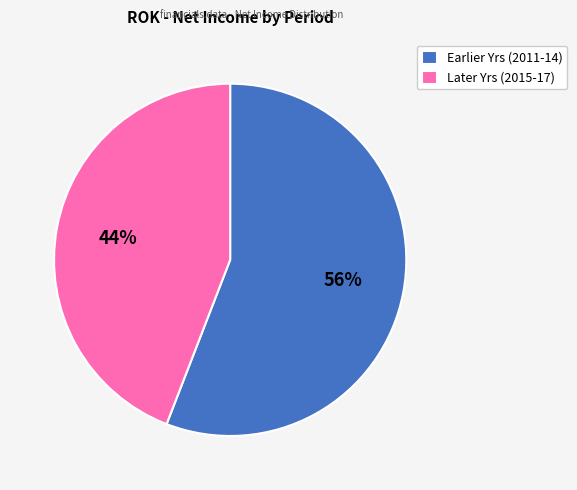

To the nearest percent, what is the difference between the largest and smallest slice percentages?

12%